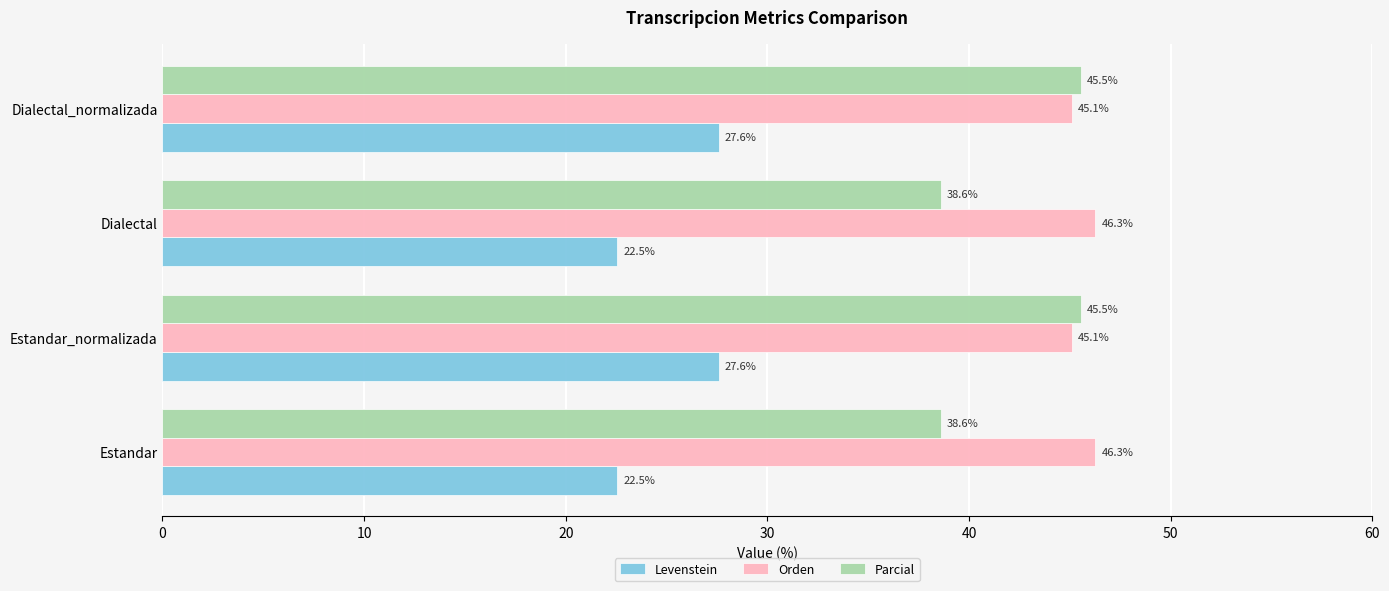

Rank the series at Dialectal_normalizada from highest to lowest value.

Parcial, Orden, Levenstein